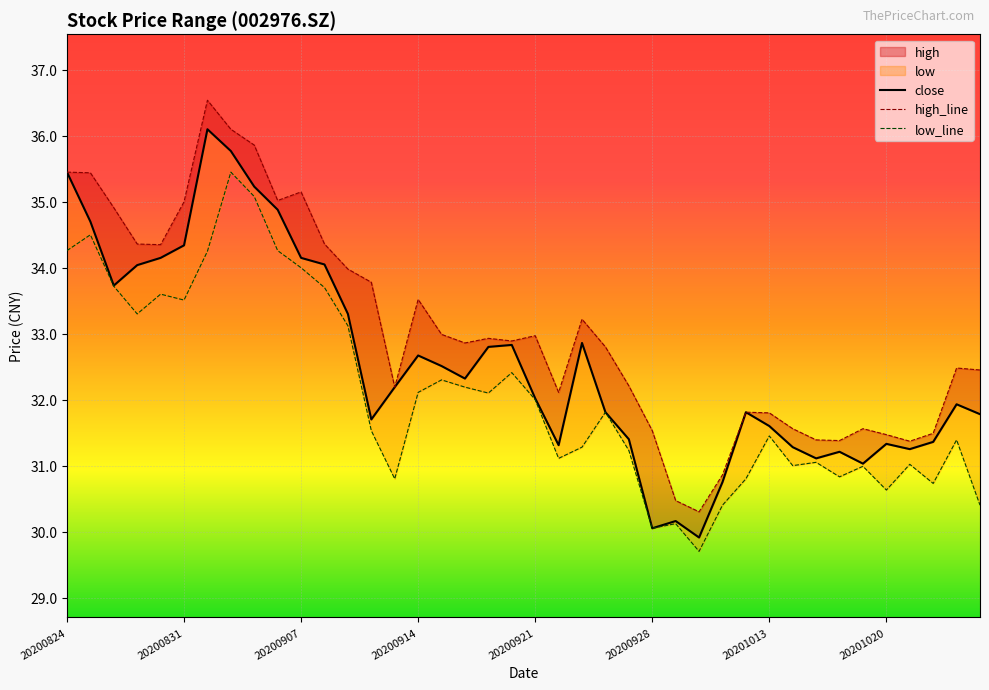

How many data points in high_line are less than 32?

13